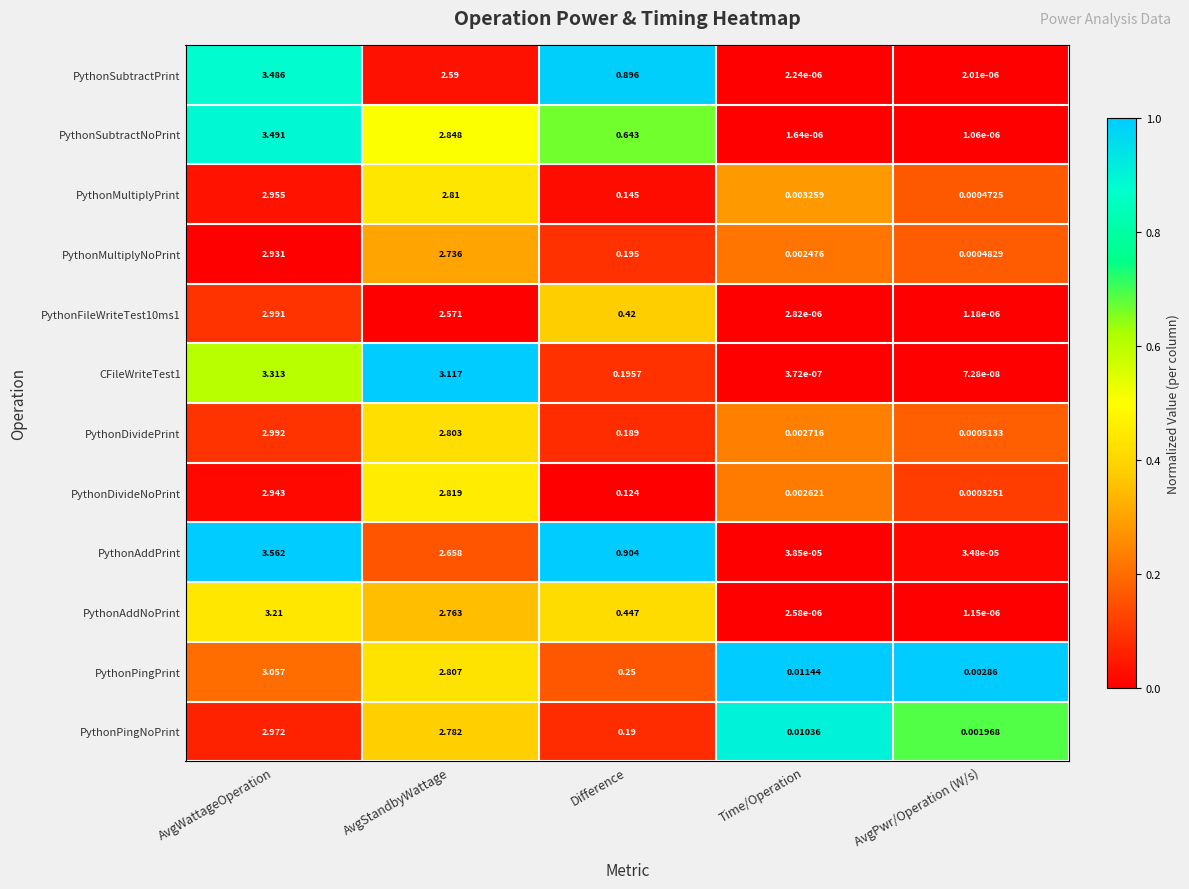

How many categories are shown in the chart?

5